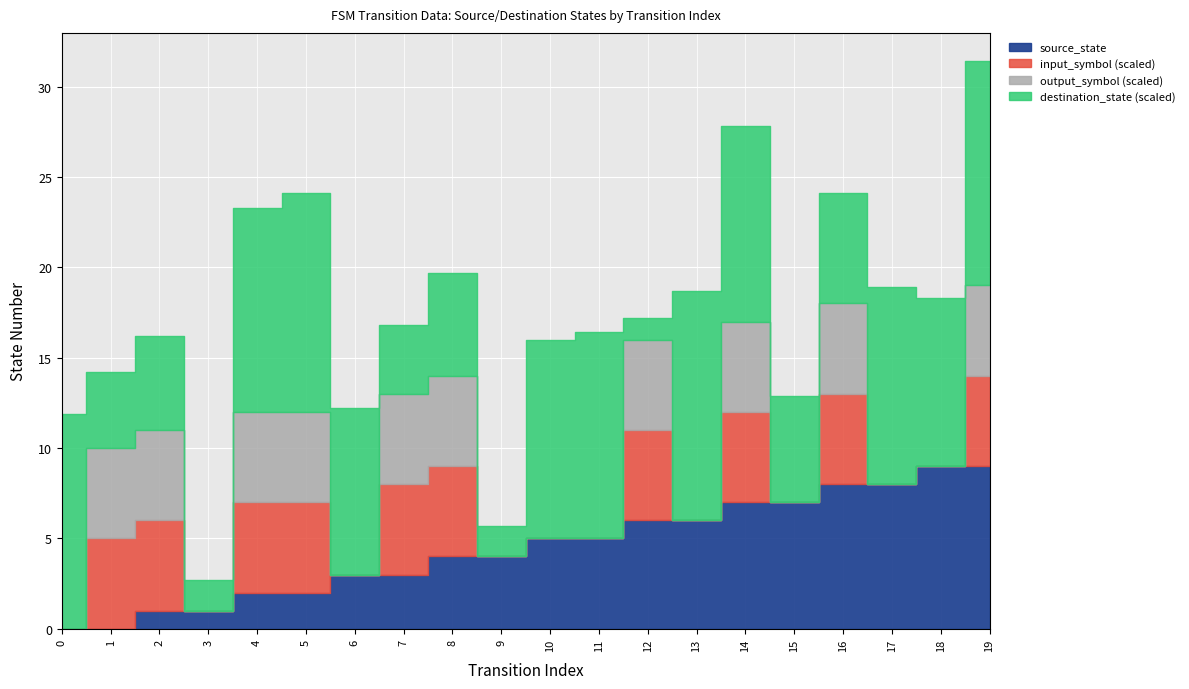

True or false: output_symbol and destination_state intersect in this chart.

False